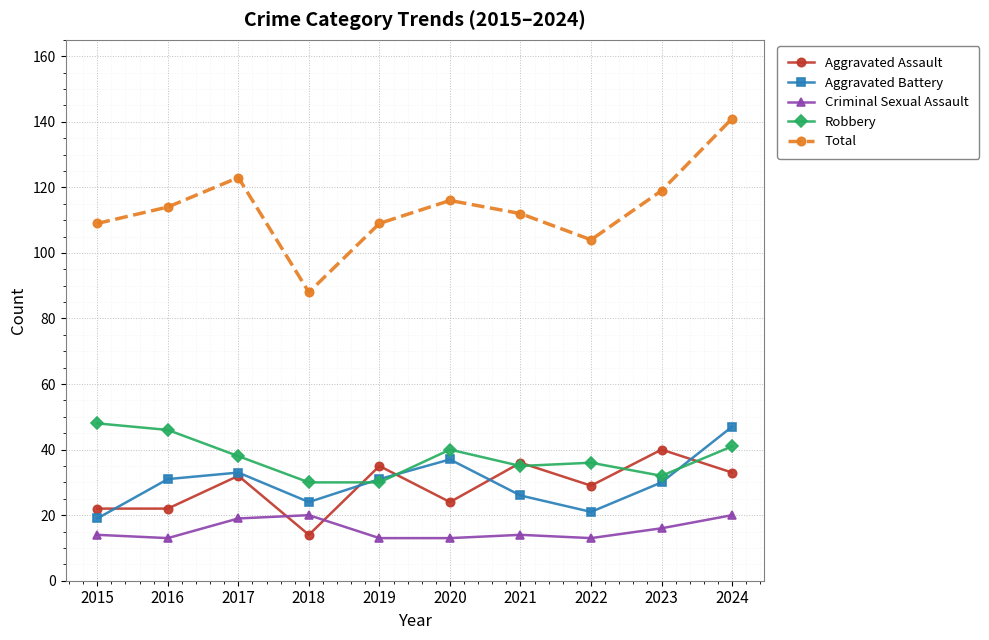

Is the value of Aggravated Battery at 2016 greater than the value of Criminal Sexual Assault at 2024?

Yes